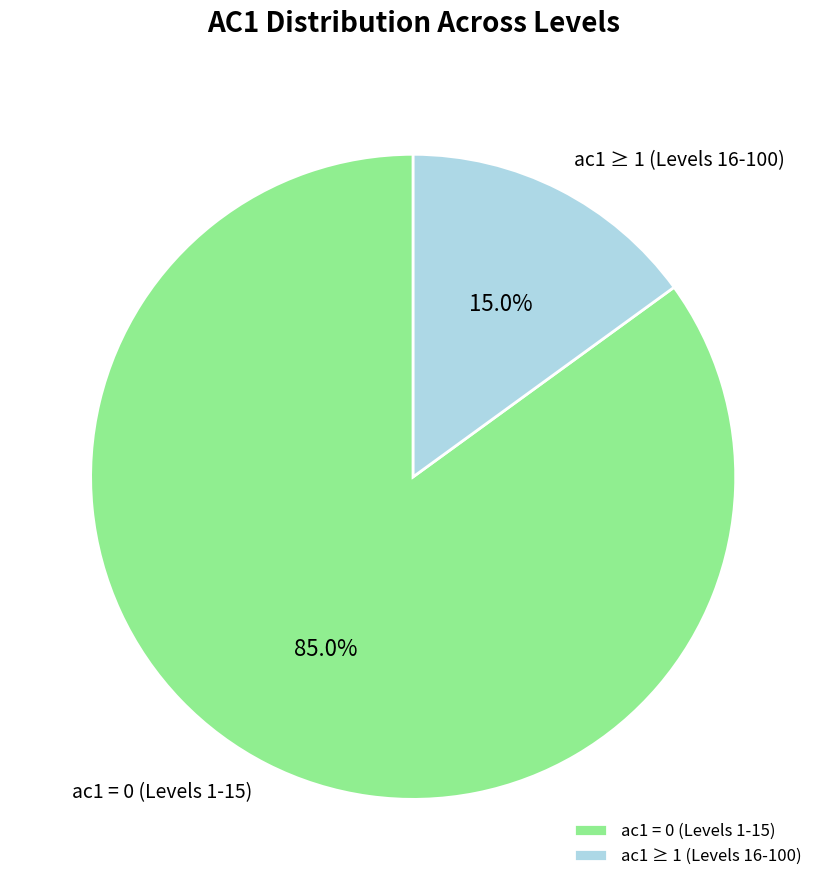

What is the total percentage of ac1 ≥ 1 (Levels 16-100) and ac1 = 0 (Levels 1-15)?

100.0%